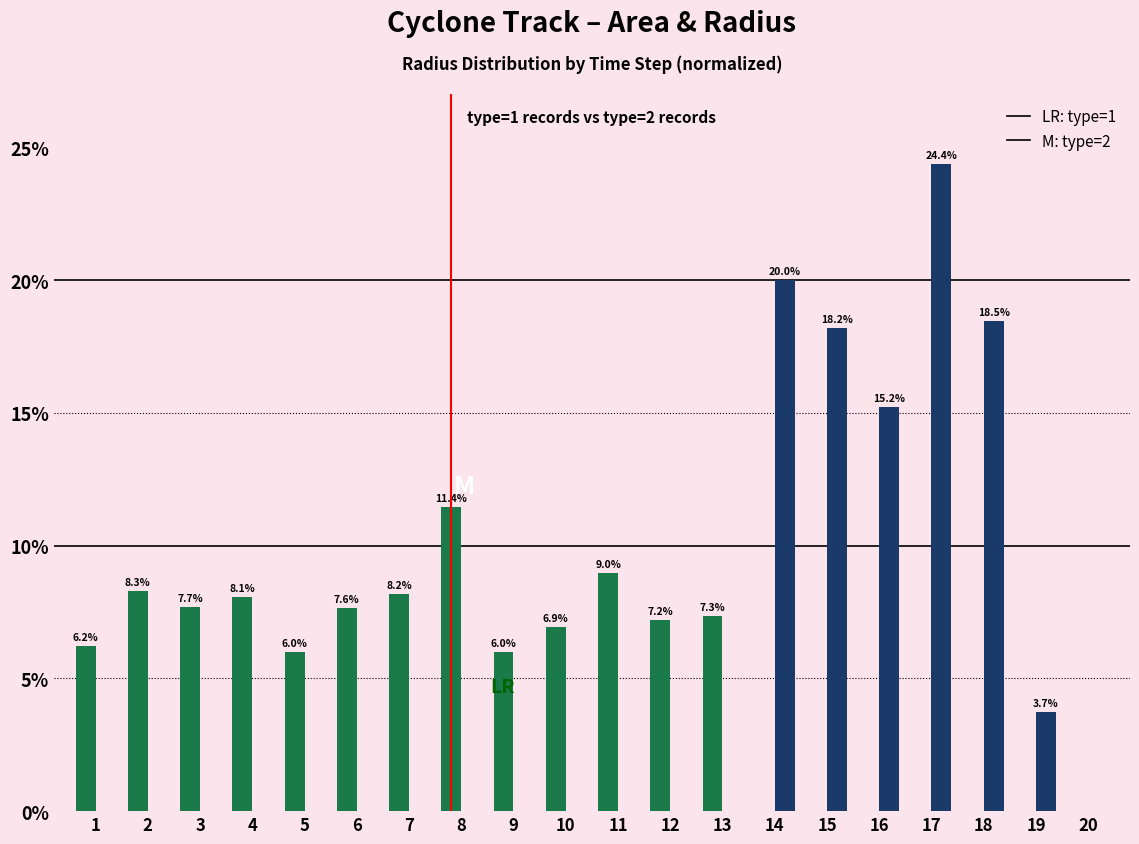

How many categories are shown in the chart?

20